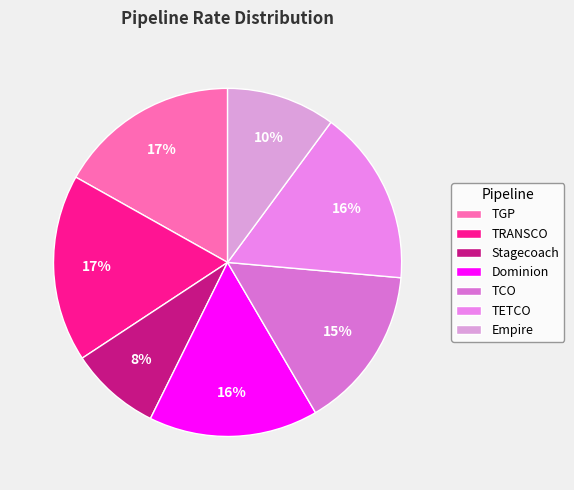

Is TGP the majority of the pie?

No